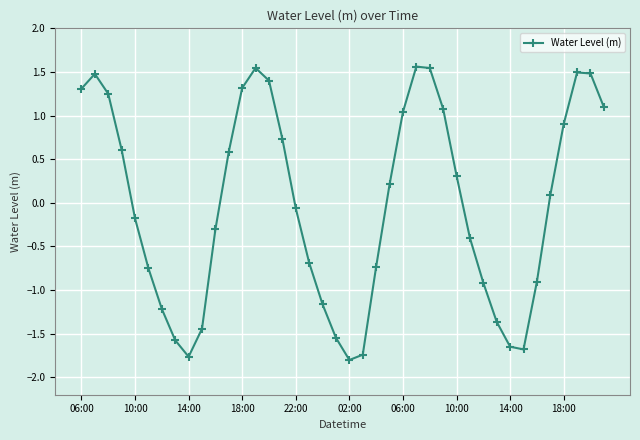

Is this an area chart (filled region under the line)?

No